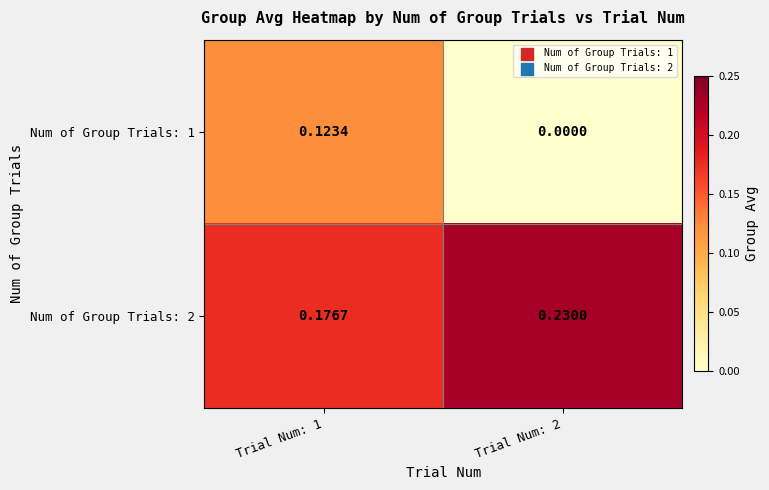

Is the value of Num of Group Trials: 2 at Trial Num: 2 greater than the value of Num of Group Trials: 1 at Trial Num: 2?

Yes